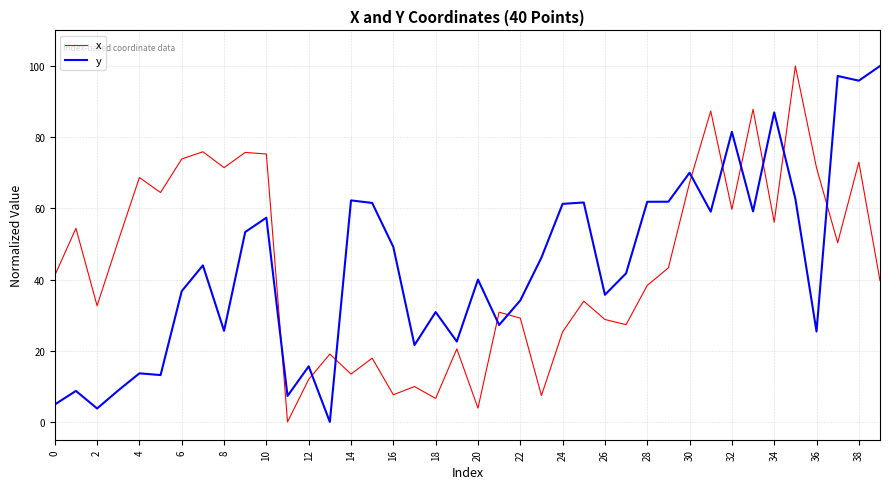

What is the difference between the maximum and minimum values in the x series?

100.0